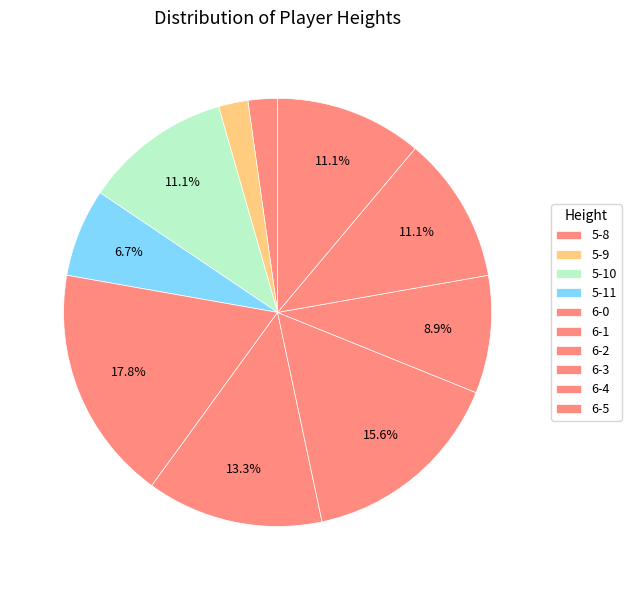

How many slices are in this pie chart?

10